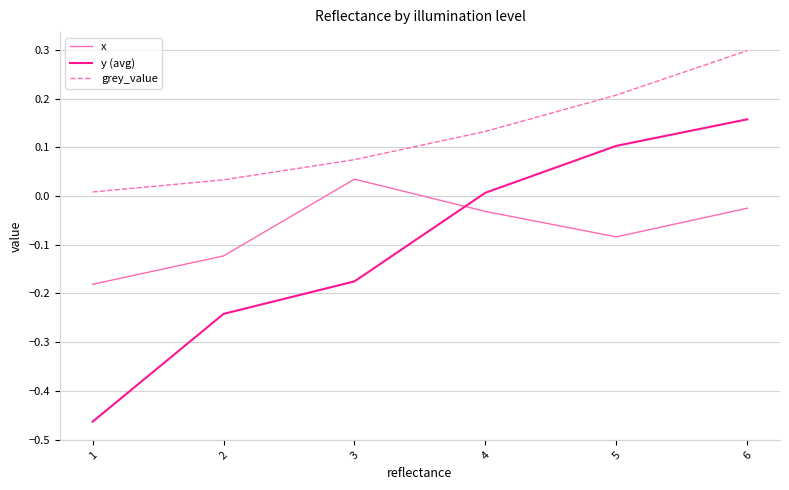

What is the difference between the second highest and minimum values in the y (avg) series?

0.6